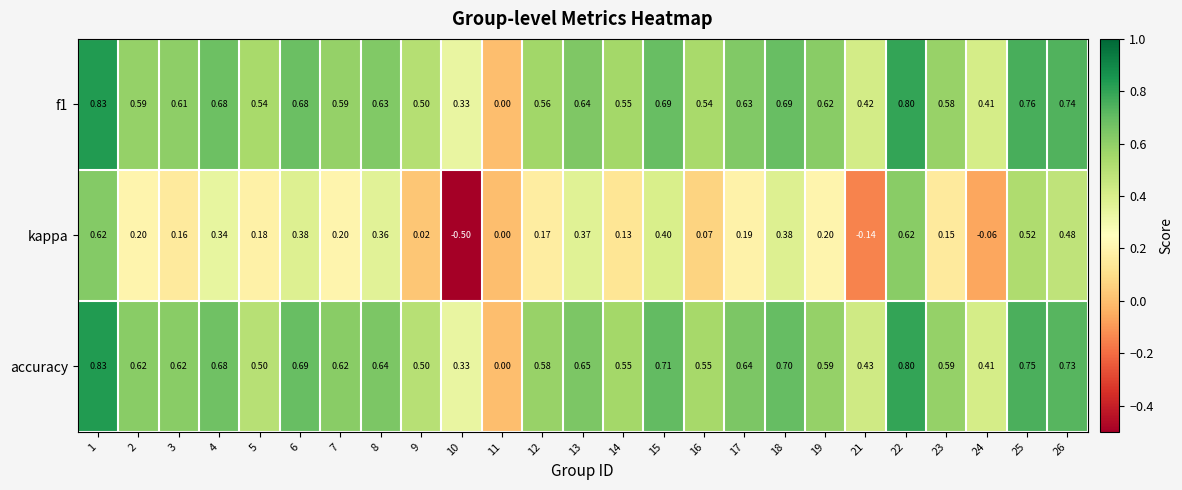

Count the number of data series in this chart.

3